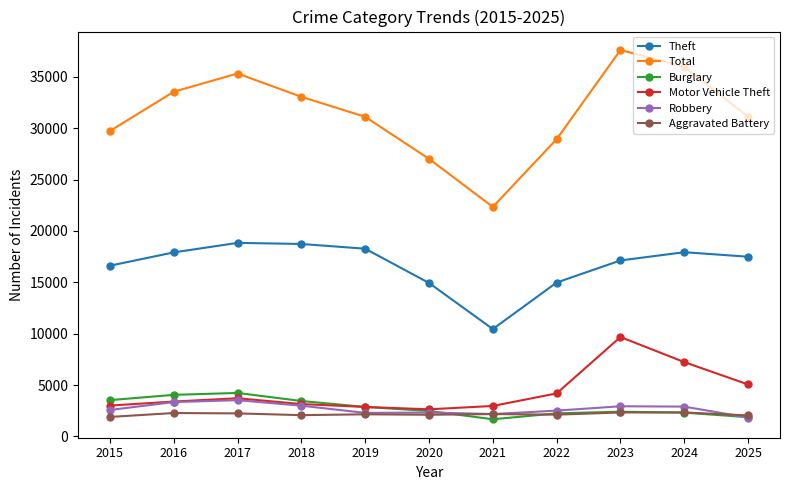

True or false: Total has more than 1 points higher than both neighbors.

True